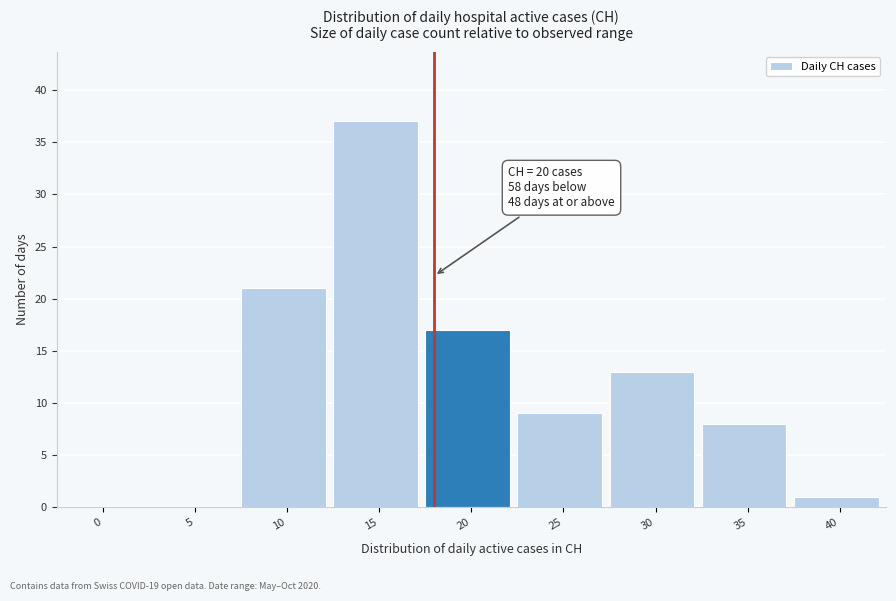

Reading left to right, extract all data points from this chart.

0=0	5=0	10=21	15=37	20=17	25=9	30=13	35=8	40=1